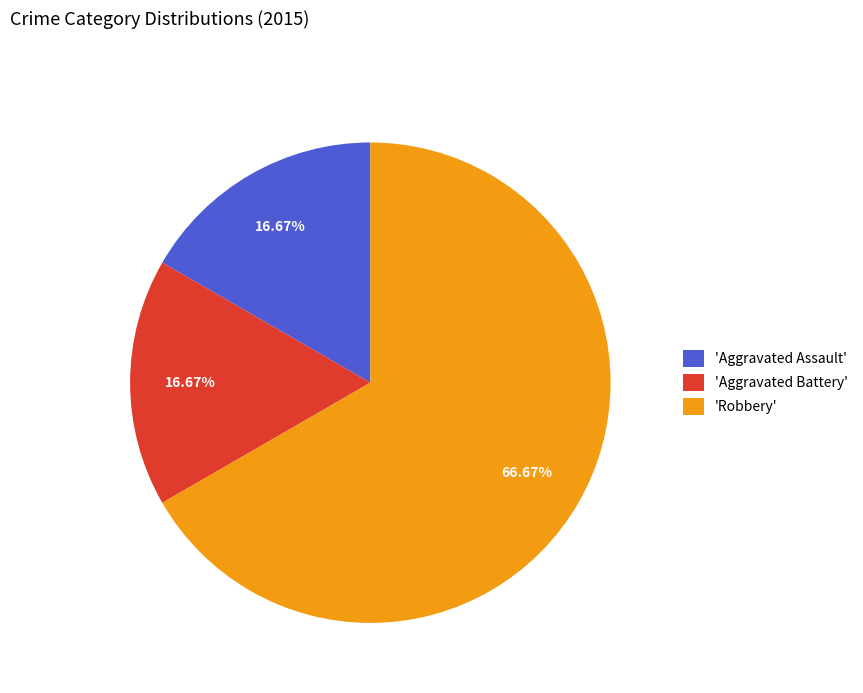

What is the ratio of the value at 'Aggravated Assault' to the value at 'Aggravated Battery'?

1.0